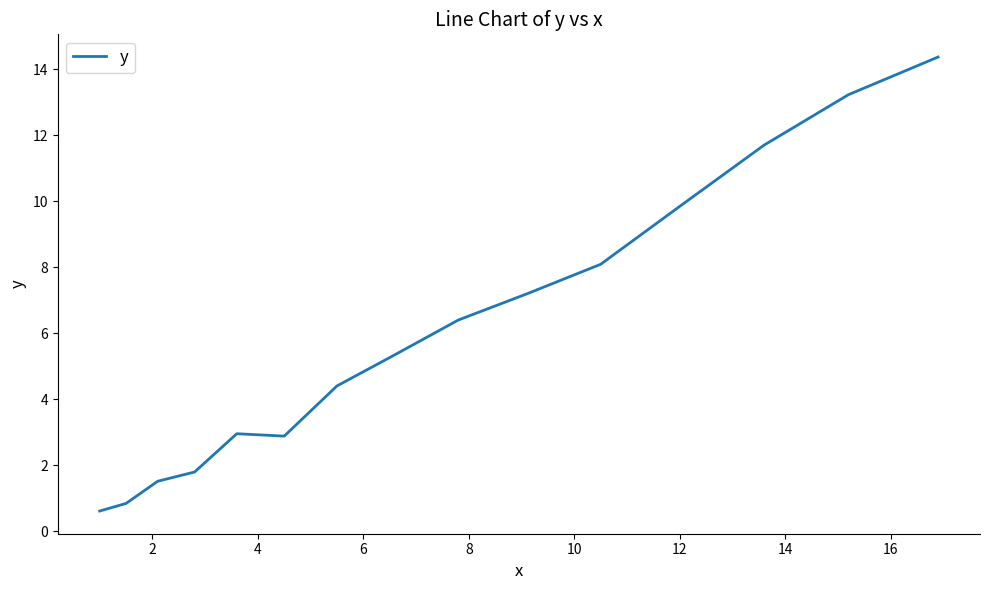

What is the difference between the maximum and minimum values?

13.8